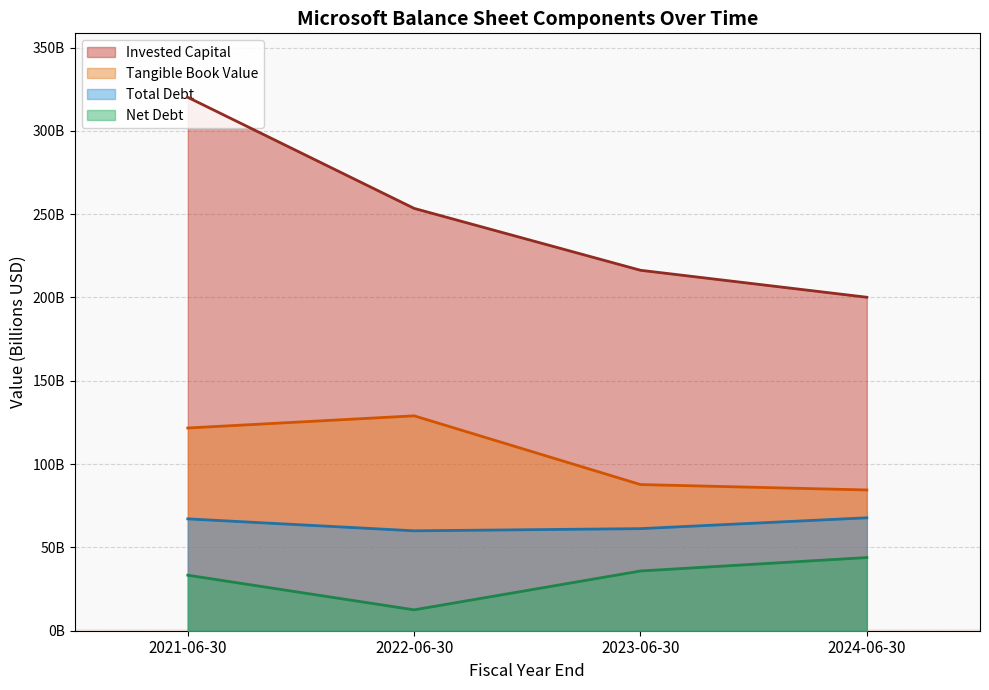

What is the average value of the Invested Capital series?

247.5